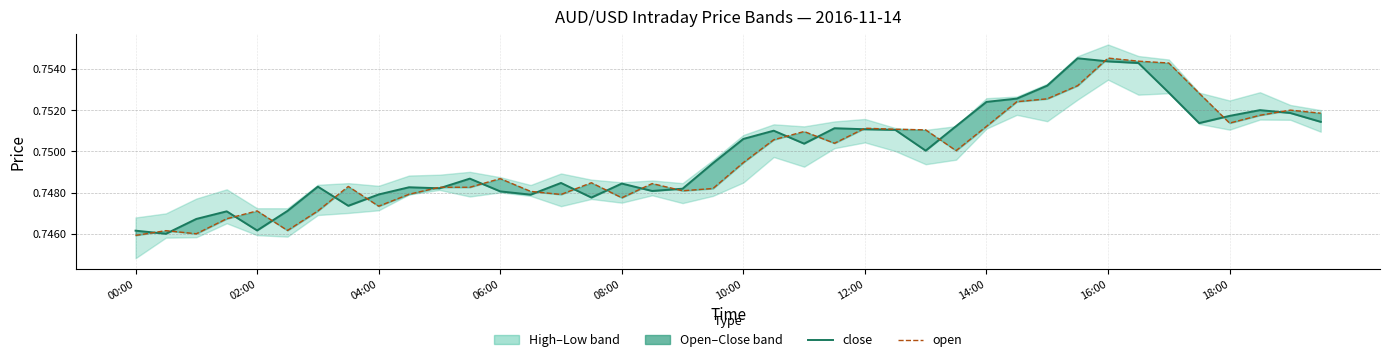

True or false: open and close cross at least once.

True